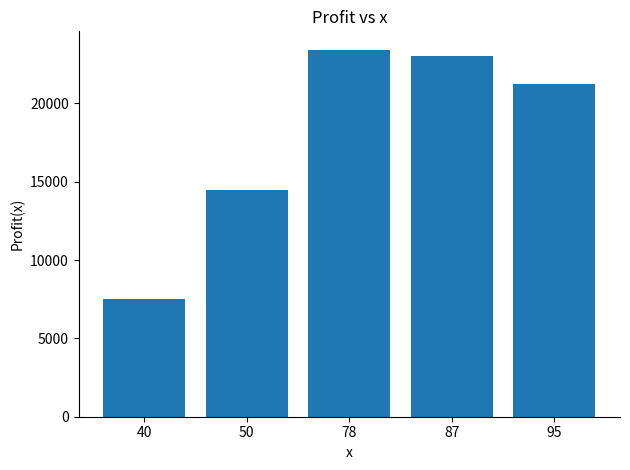

The value at 87 is 23014.3. True or false?

True